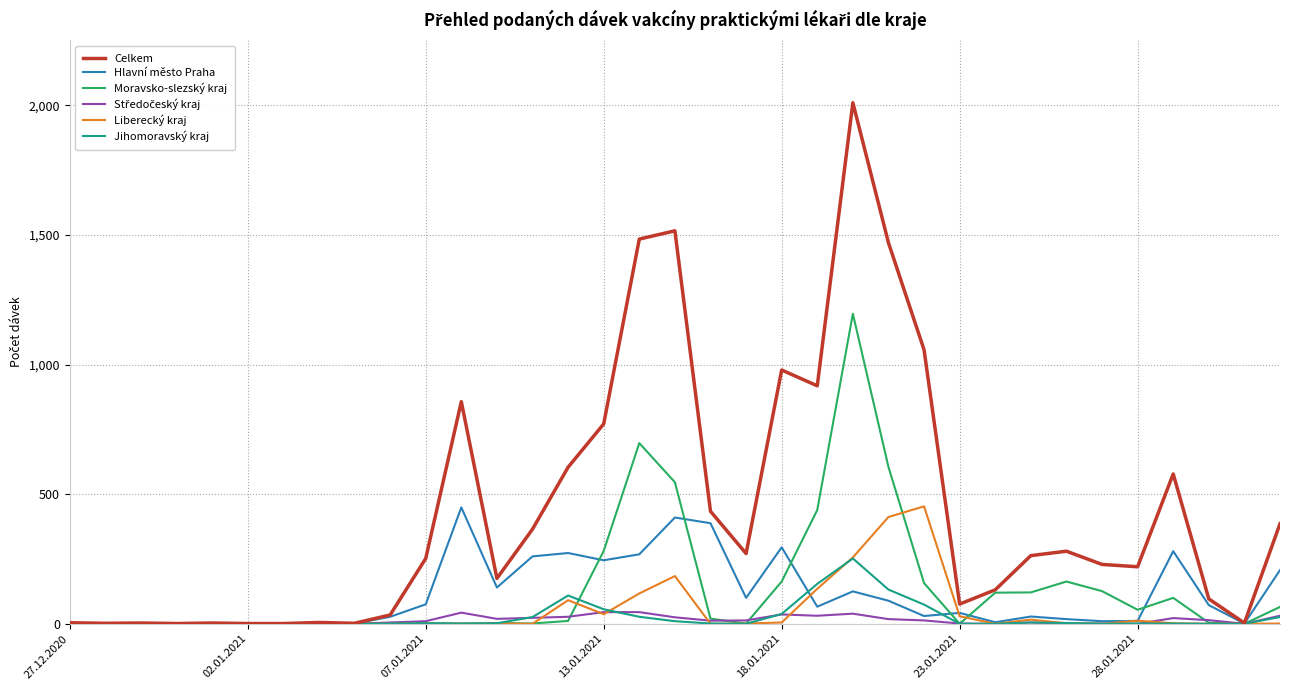

Which series has the largest total across all categories?

Celkem